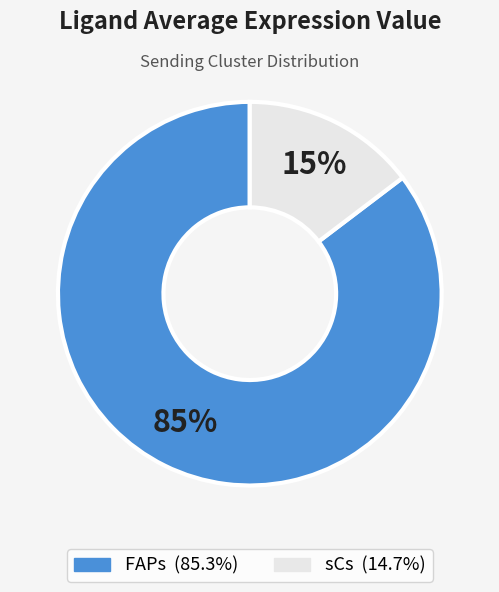

What percentage is the sCs slice, to the nearest percent?

15%